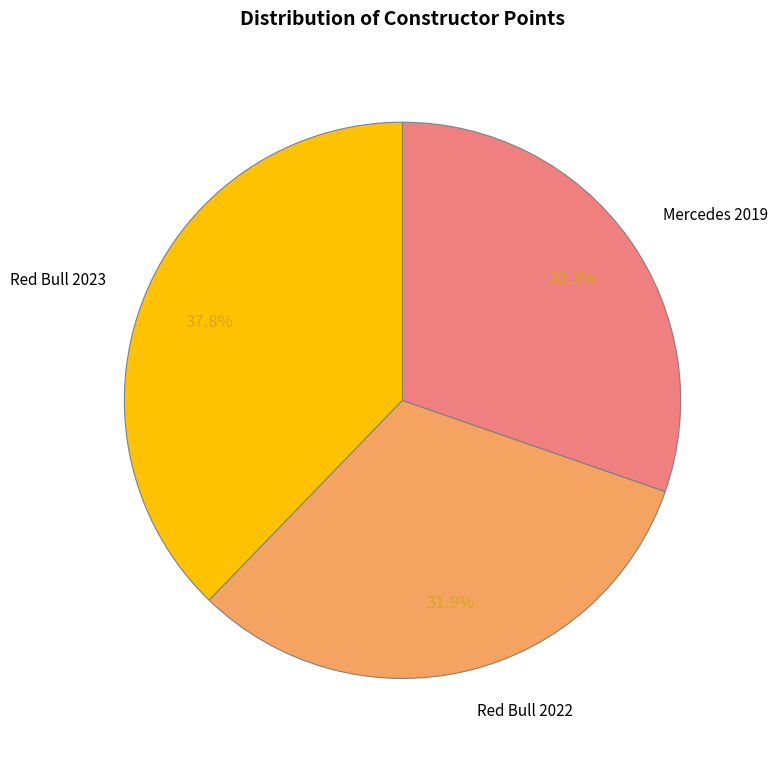

Does Red Bull 2022 represent more than half of the total?

No